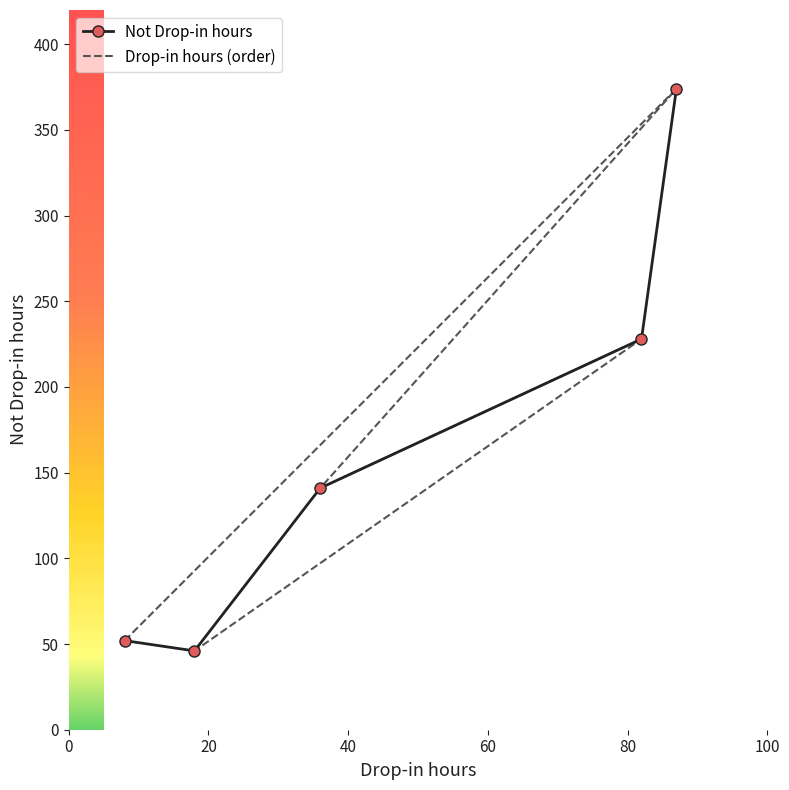

What is the average value?

168